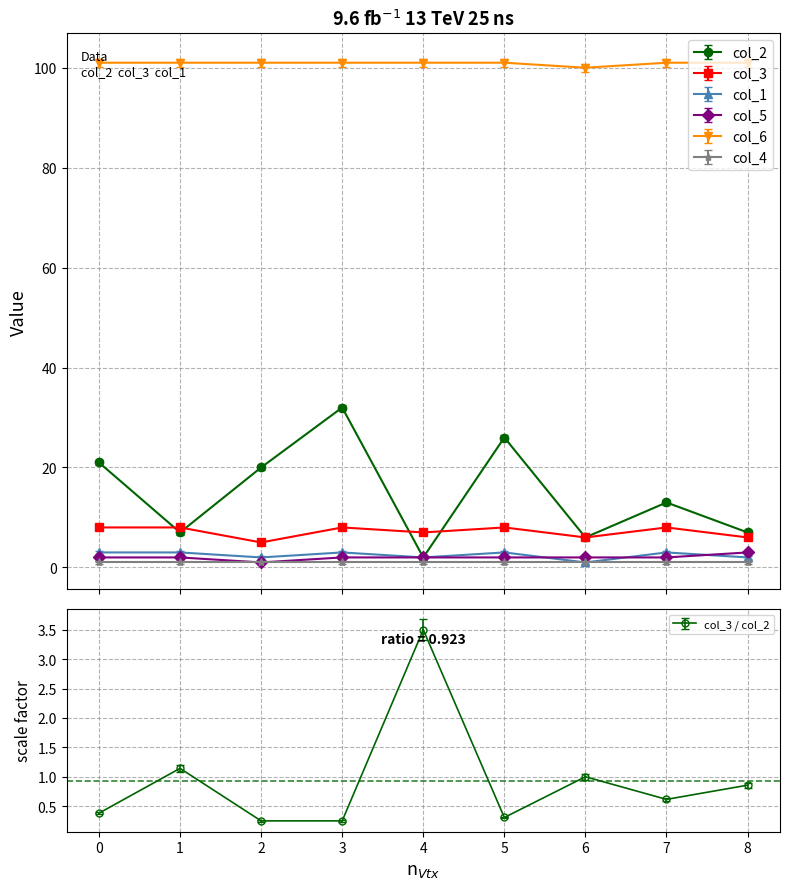

What is the difference between the col_3 values at 1 and 6?

2